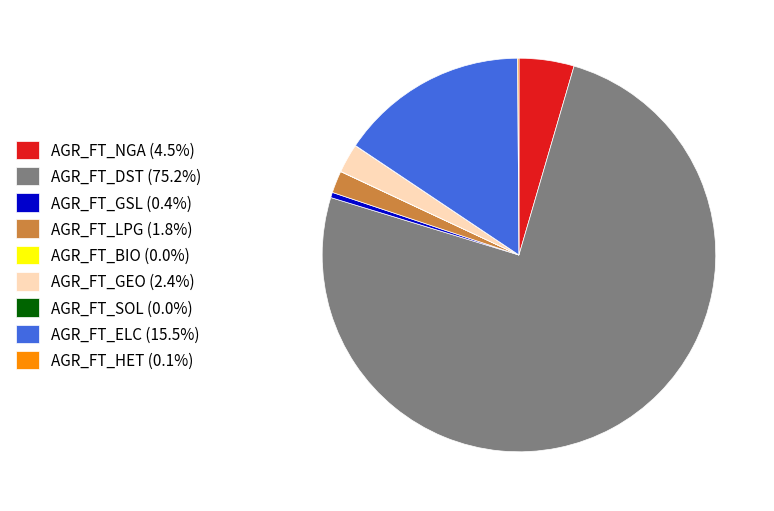

Approximately how many times larger is the value at AGR_FT_NGA (4.5%) compared to AGR_FT_GEO (2.4%)?

1.9